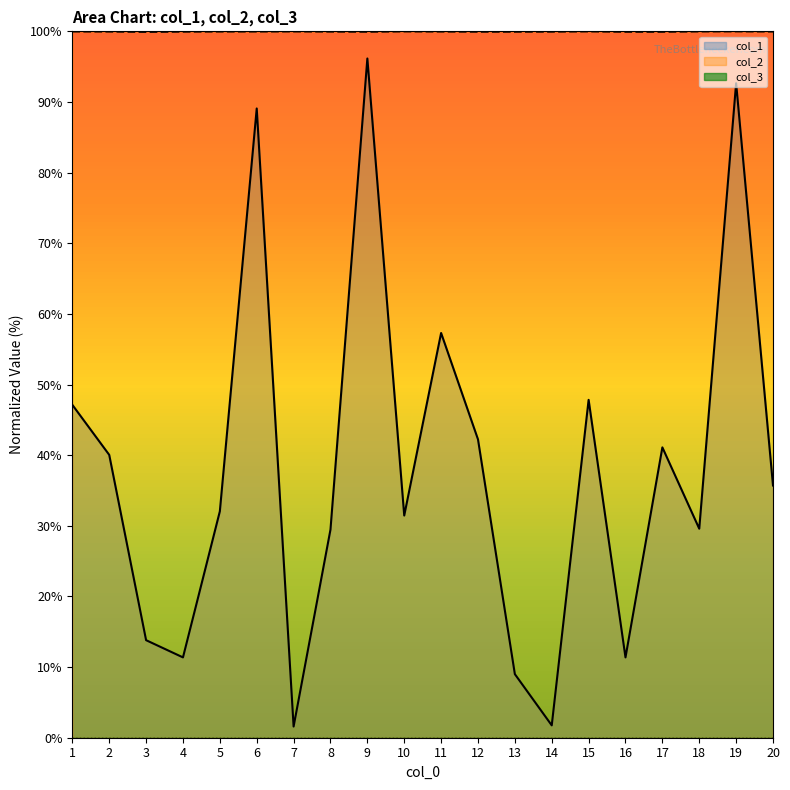

What is the value of the col_1 point at the 4th from the left?

11.4